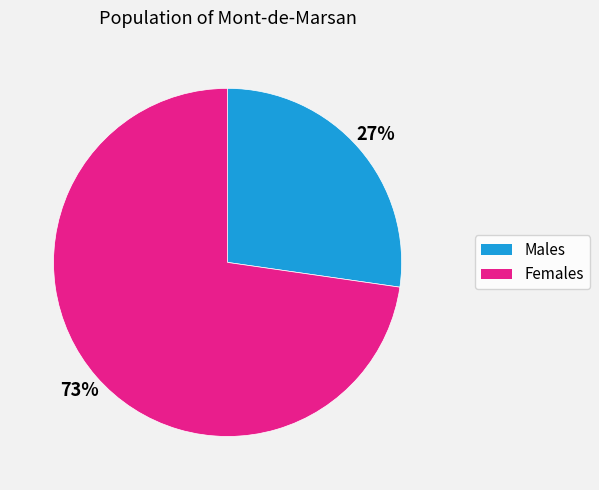

The Females slice represents 73% of the pie. True or false?

True